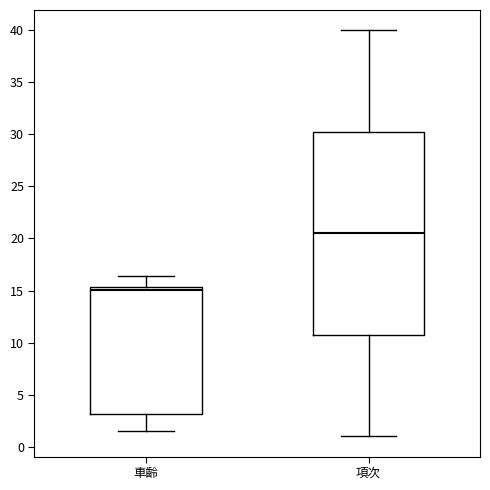

Which box's median line is the highest?

項次